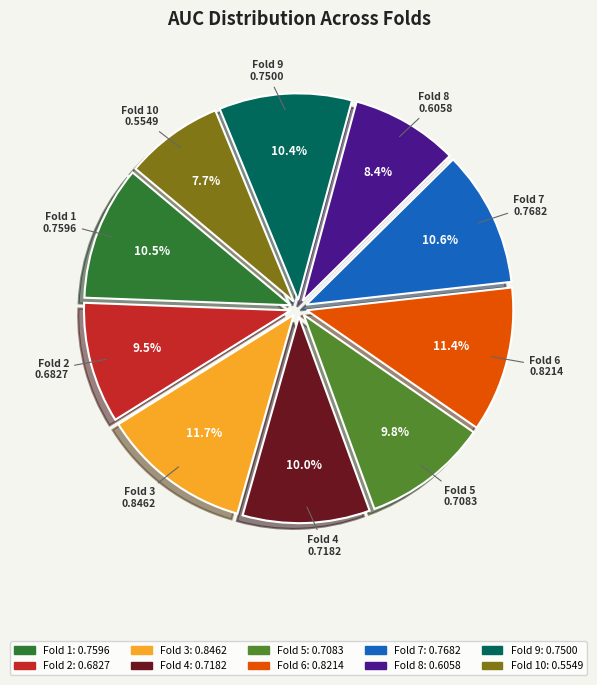

Does any single category account for the majority?

No